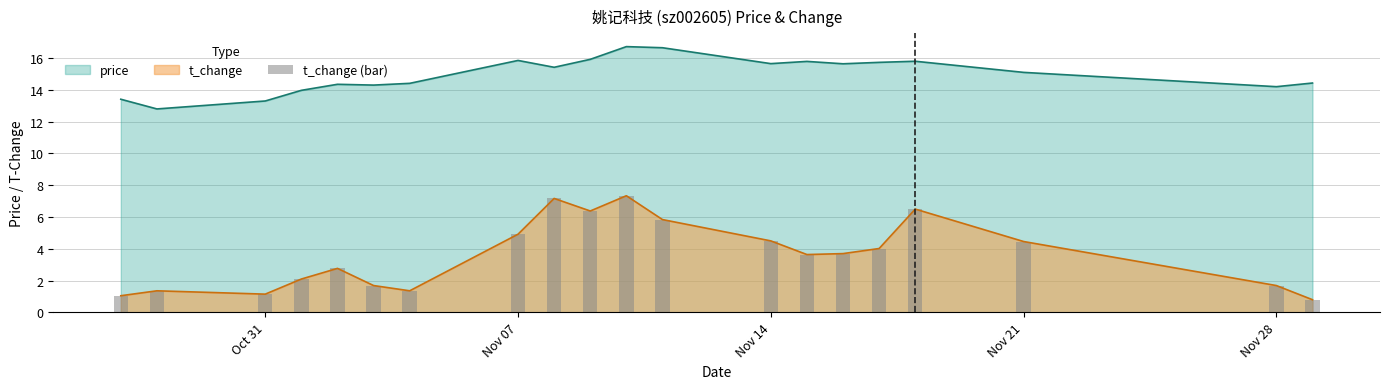

The value of t_change at Nov 28 is 1.7. True or false?

True